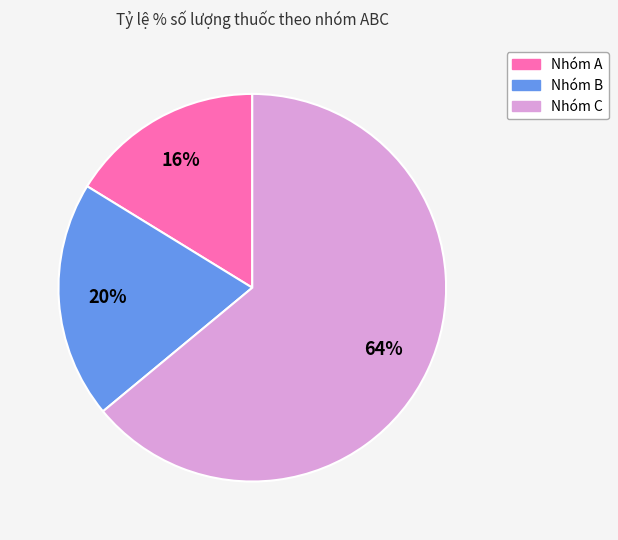

How many segments does this pie chart have?

3